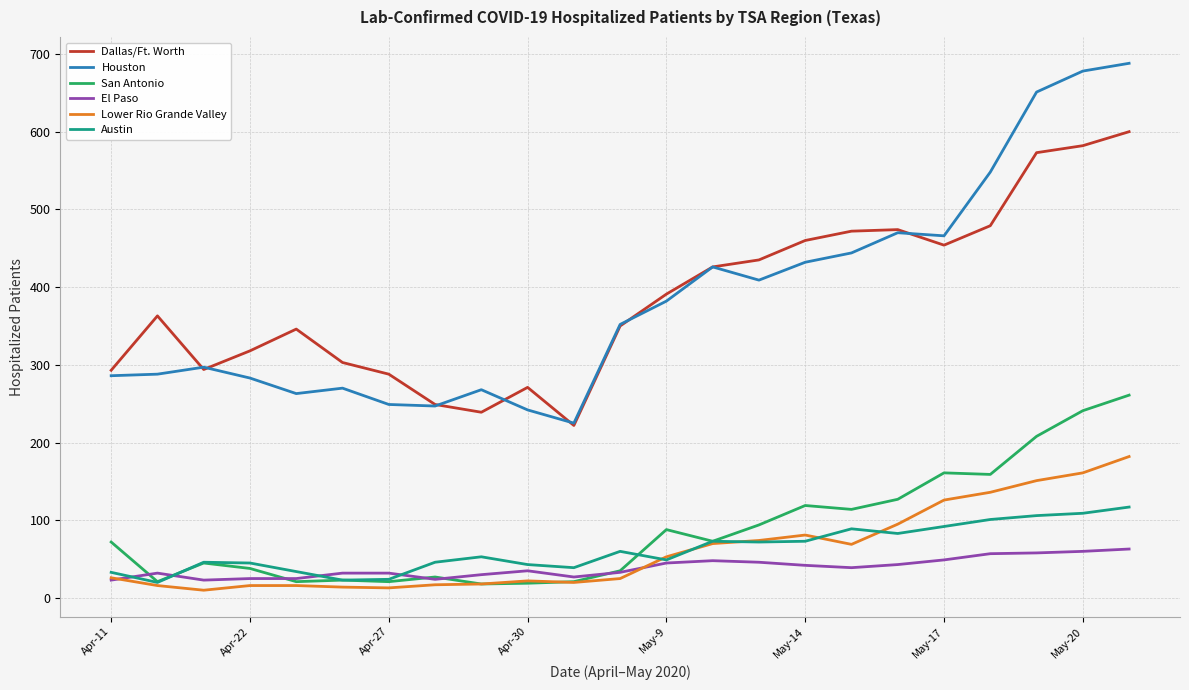

True or false: Houston and San Antonio cross at least once.

False